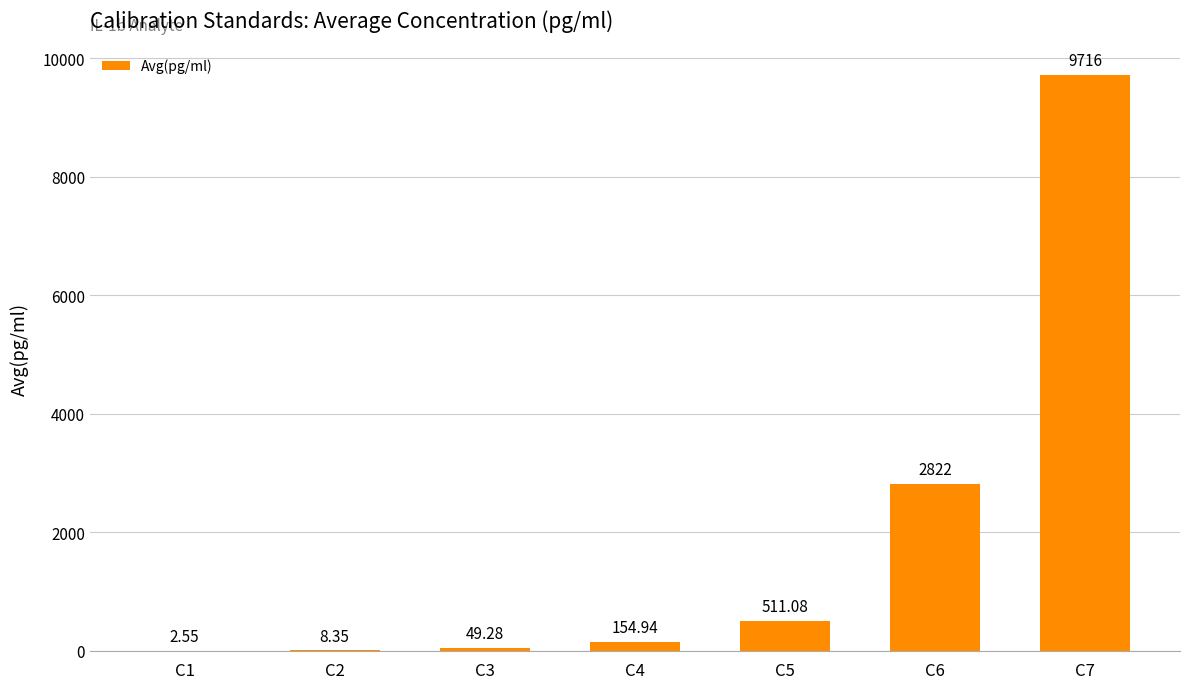

Count the number of values greater than 154.

4